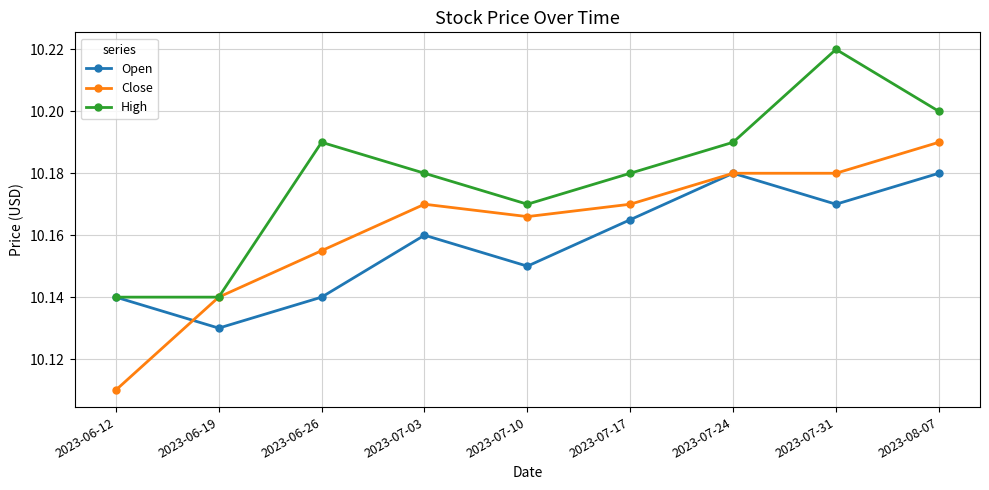

Is it true that High equals 10.2 at 2023-06-26?

True